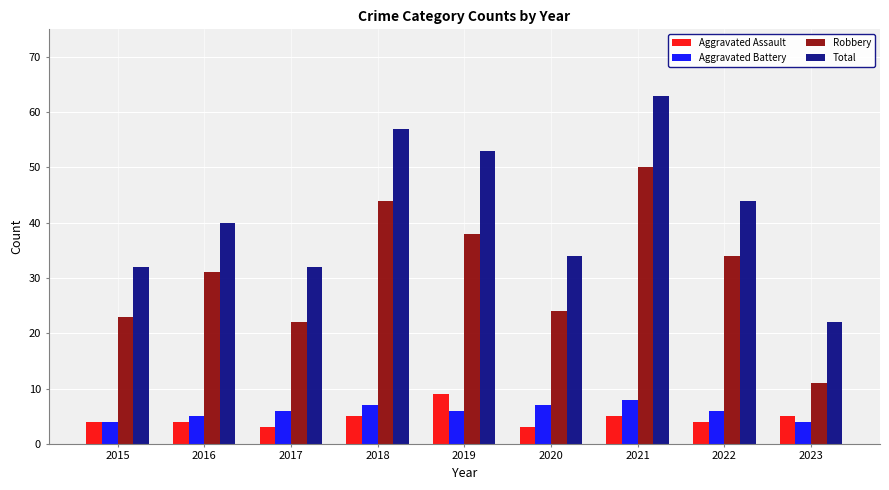

At how many categories does at least one series exceed 60?

1